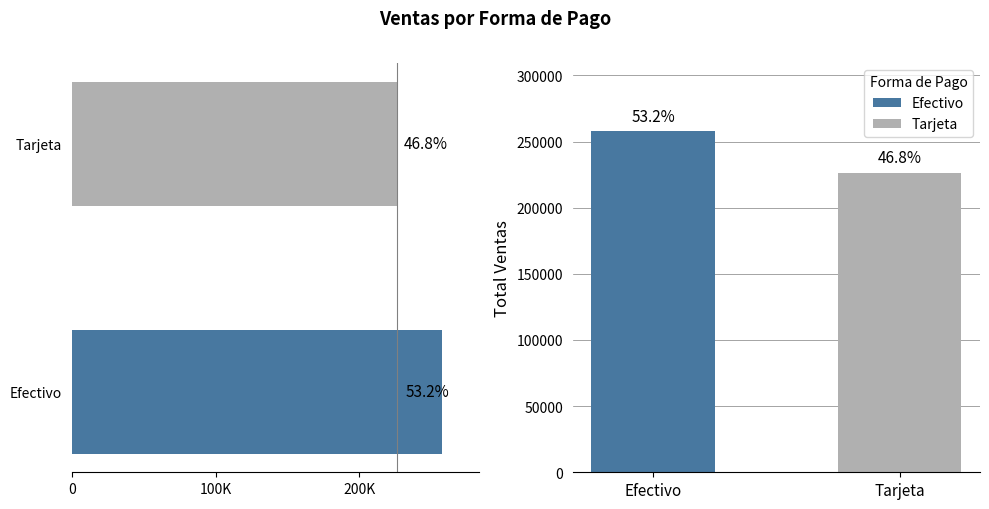

What is the value of the 2nd bar from the left?

226469